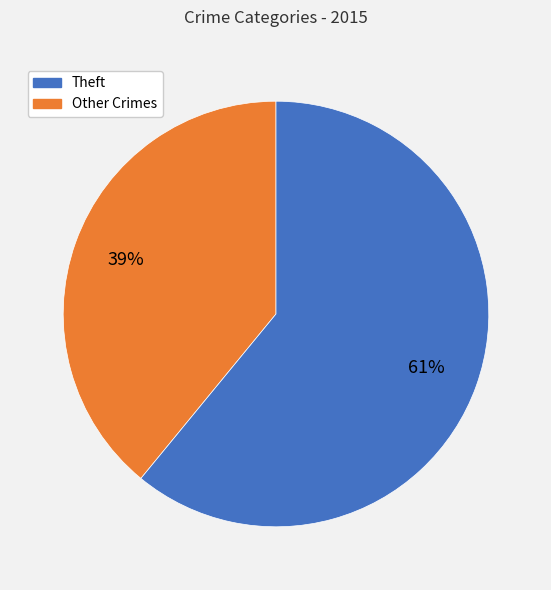

To the nearest percent, what is the difference between the largest and smallest slice percentages?

22%